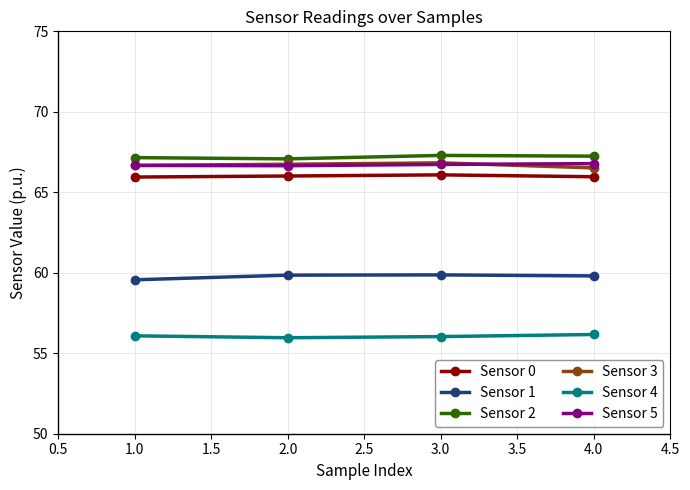

What is the highest value of the Sensor 2 series?

67.3